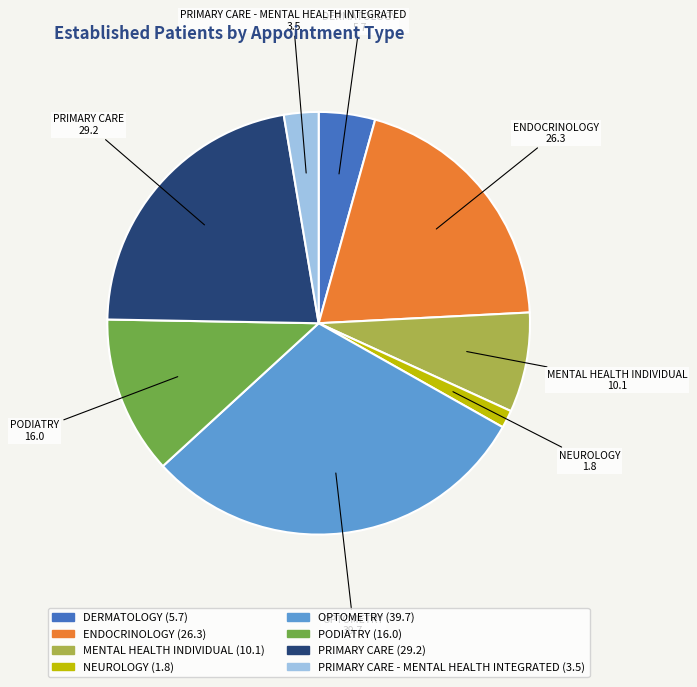

Count the number of slices in the pie.

8